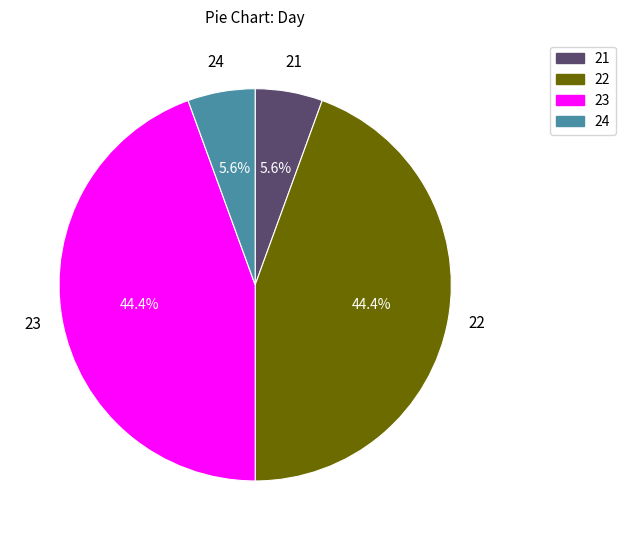

Between 24 and 23, which is larger?

23